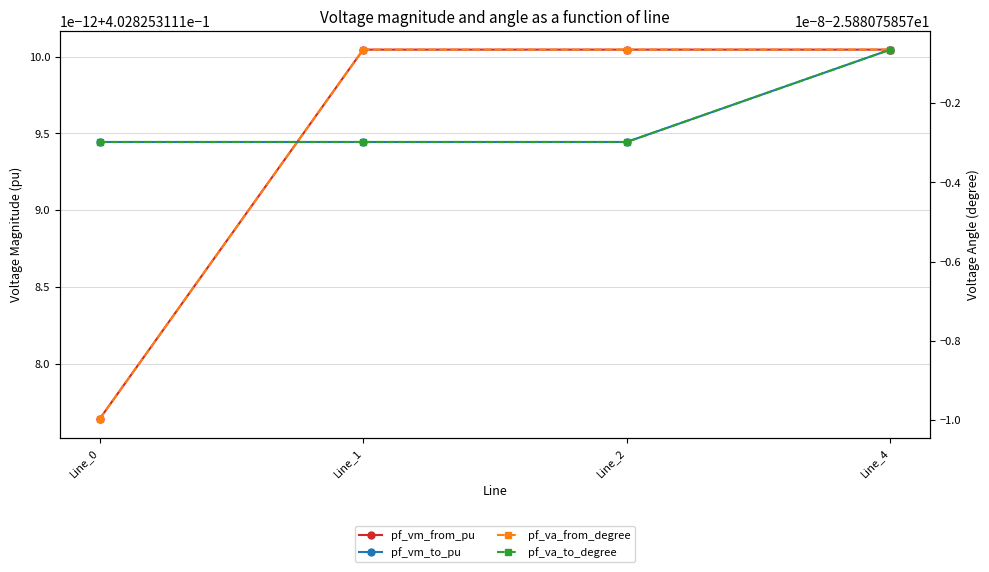

What is the spread (max minus min) of values at Line_2?

26.3